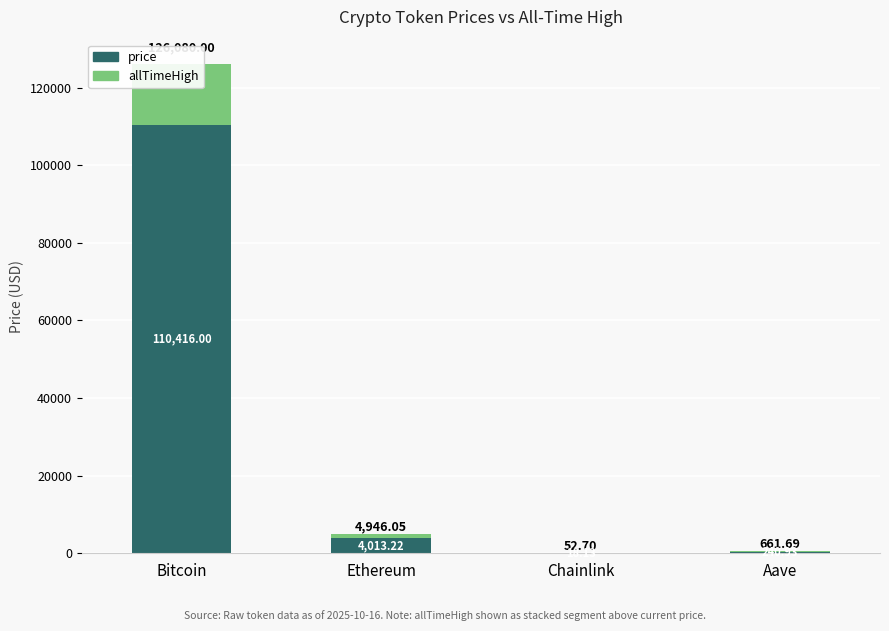

What is the label of the 1st bar from the left?

Bitcoin